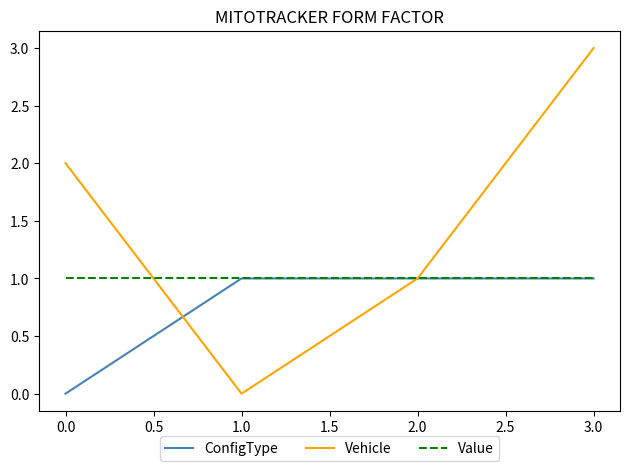

Which series changed the most between 0.0 and 1.0?

Vehicle